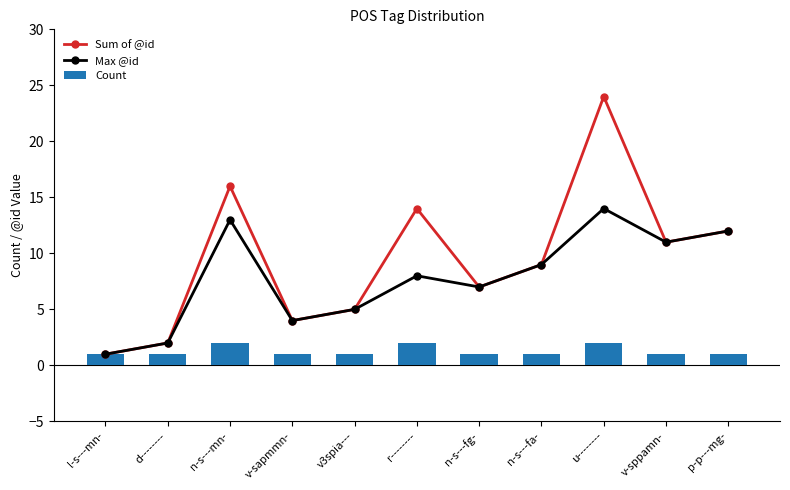

How many categories are shown in the chart?

11